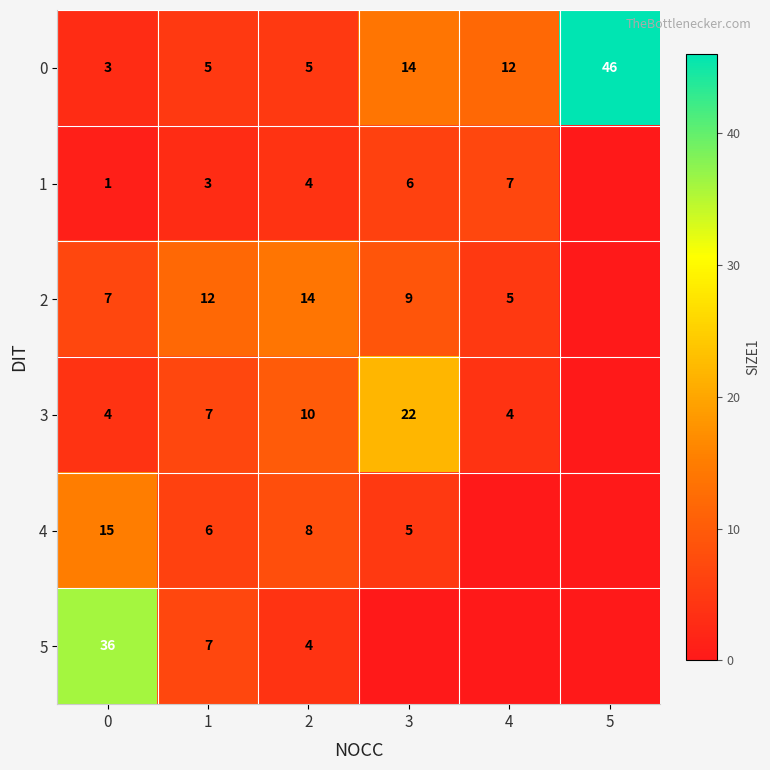

What is the total value across all series at 2?

45